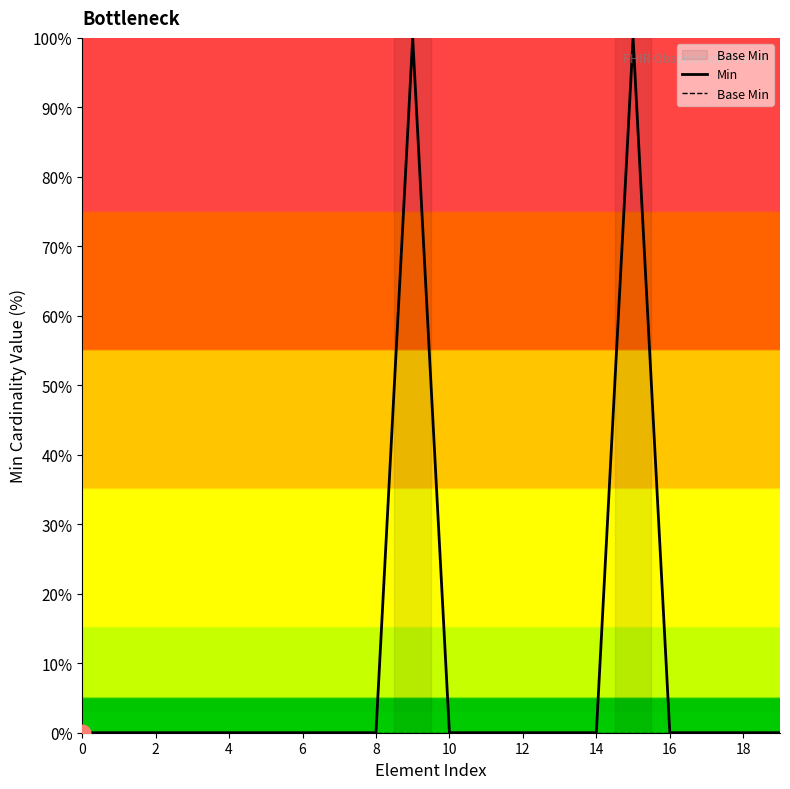

True or false: Base Min and Min intersect in this chart.

False